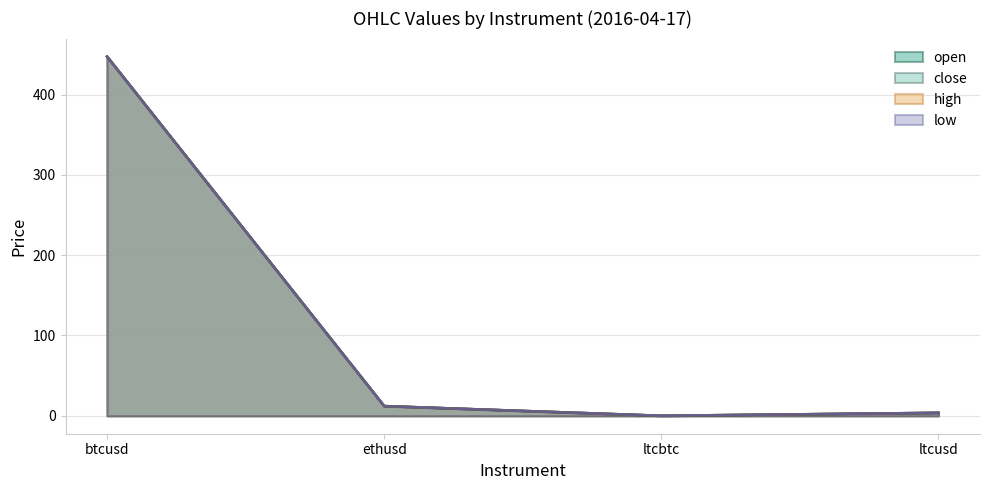

How many data points does each series have?

4